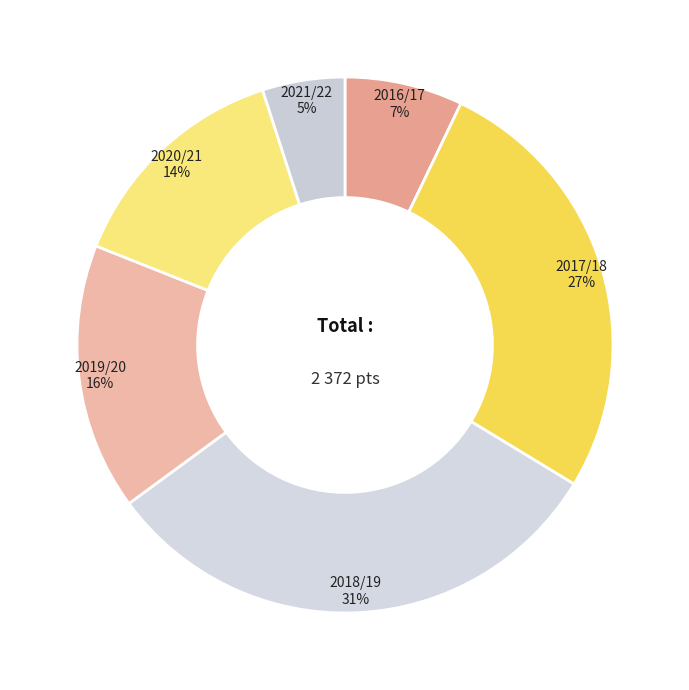

Rank the categories by value from highest to lowest.

2018/19, 2017/18, 2019/20, 2020/21, 2016/17, 2021/22